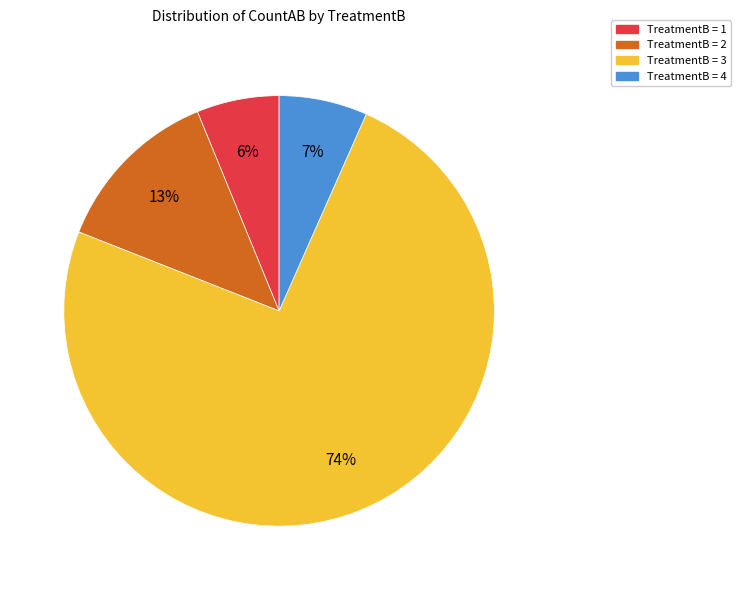

Is there any slice that represents more than half of the pie?

Yes